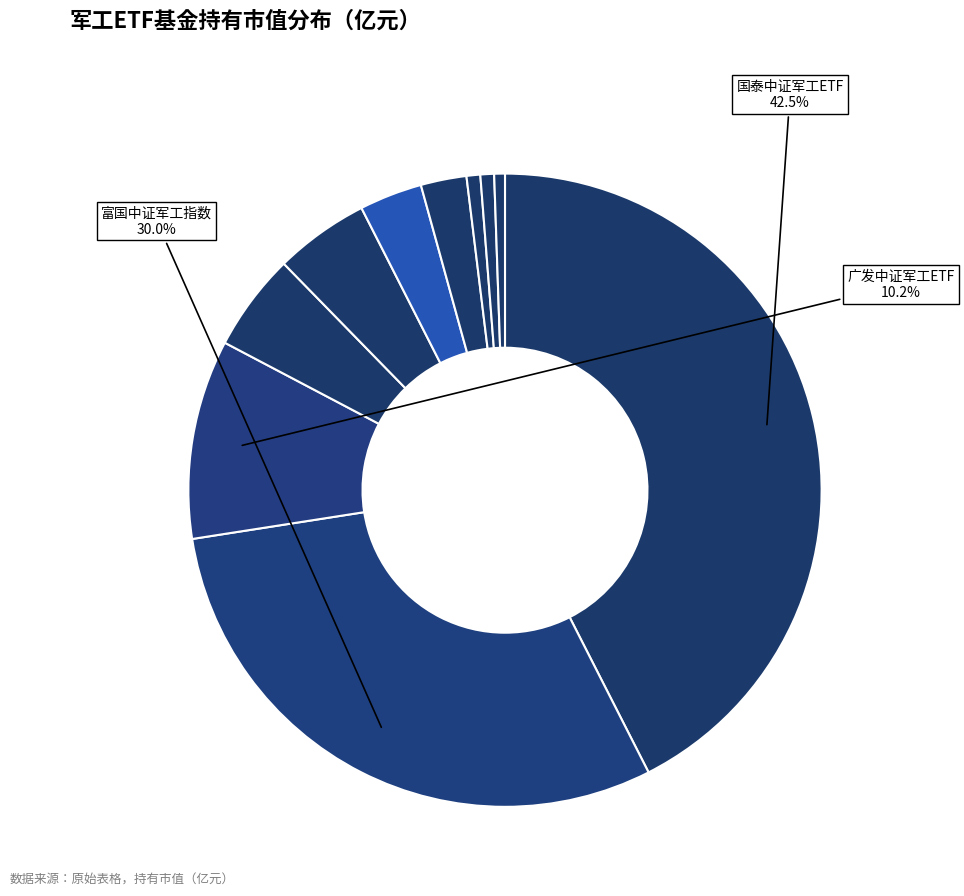

How many segments does this pie chart have?

10